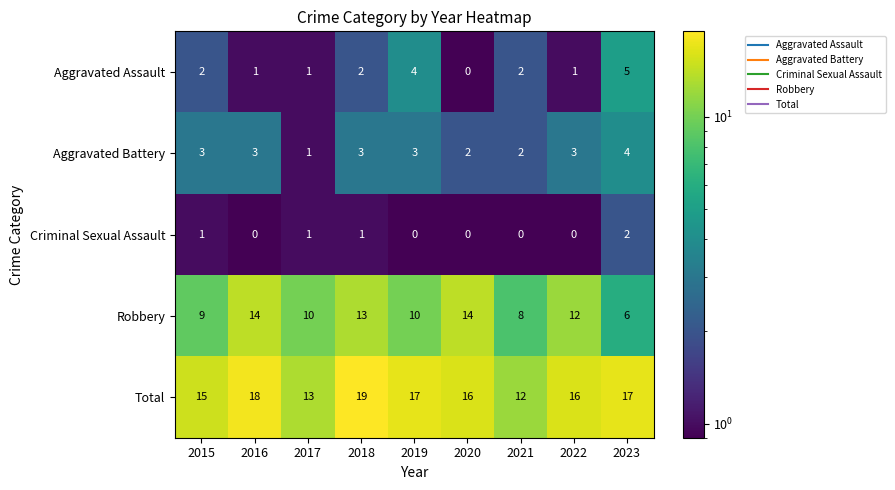

List the series in order of their peak value, lowest first.

Criminal Sexual Assault, Aggravated Battery, Aggravated Assault, Robbery, Total